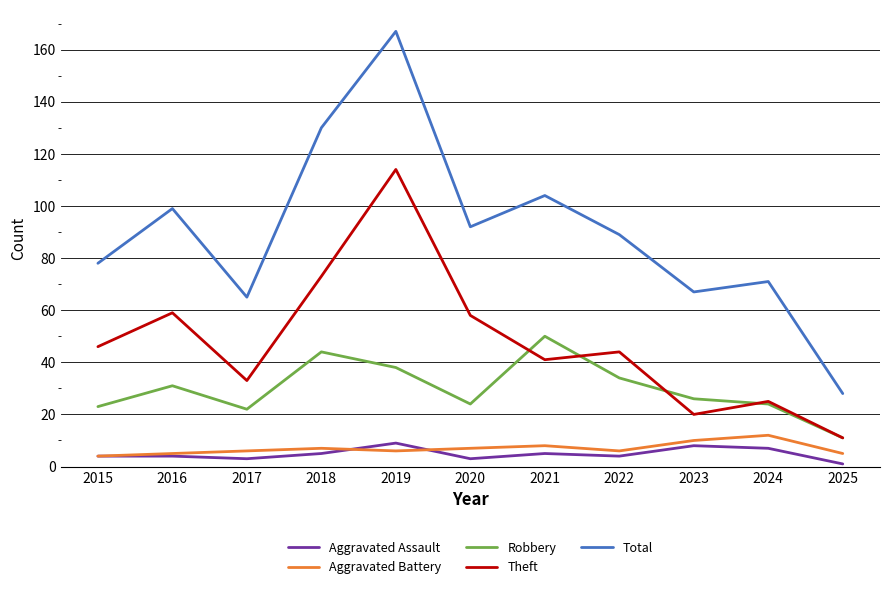

True or false: Robbery has more than 2 points higher than both neighbors.

True